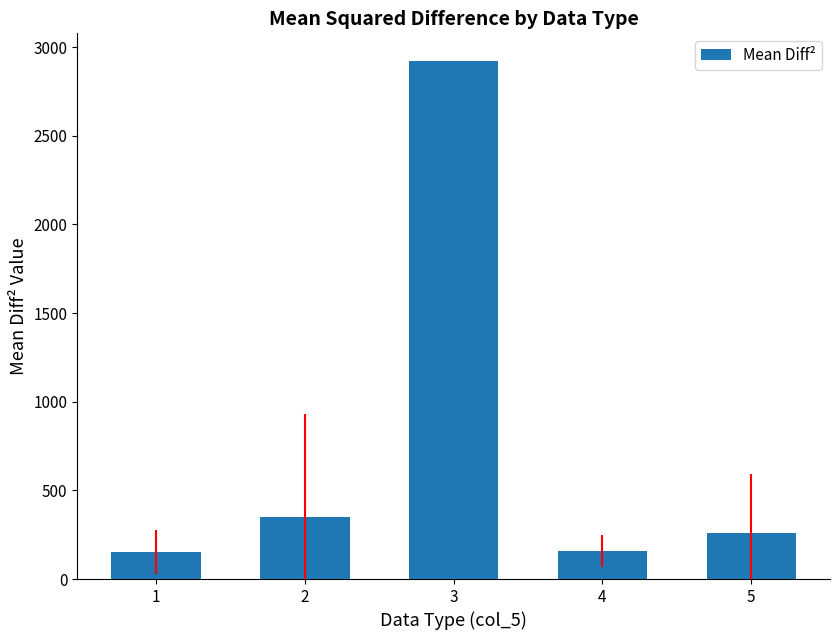

What is the value of the 1st bar from the left?

150.0